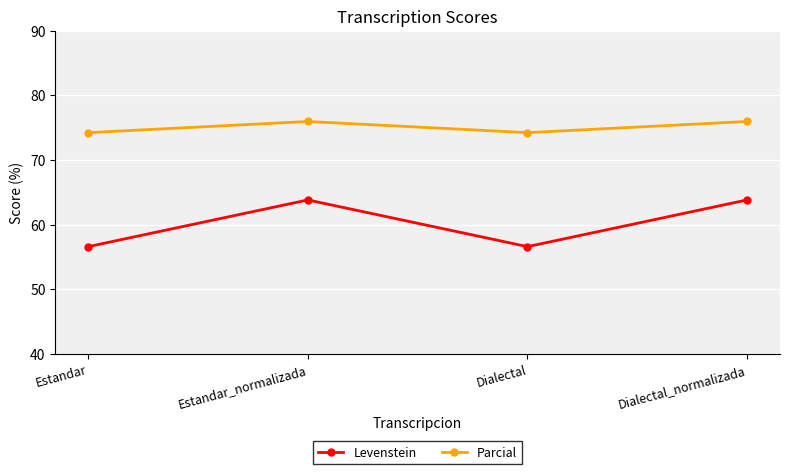

How many categories are shown in the chart?

4